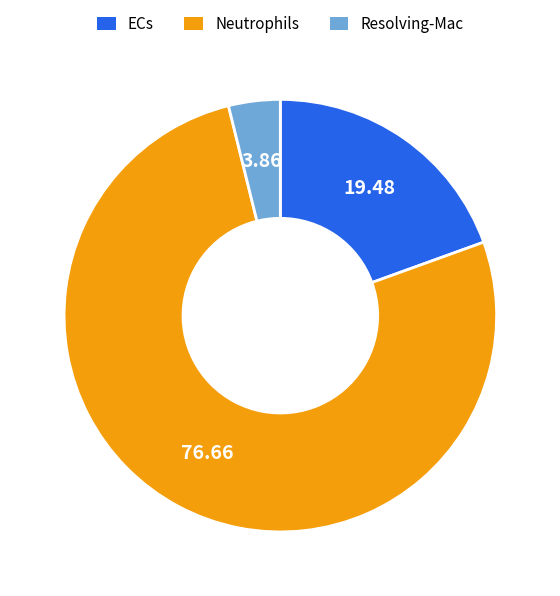

Which slice is the smallest?

Resolving-Mac